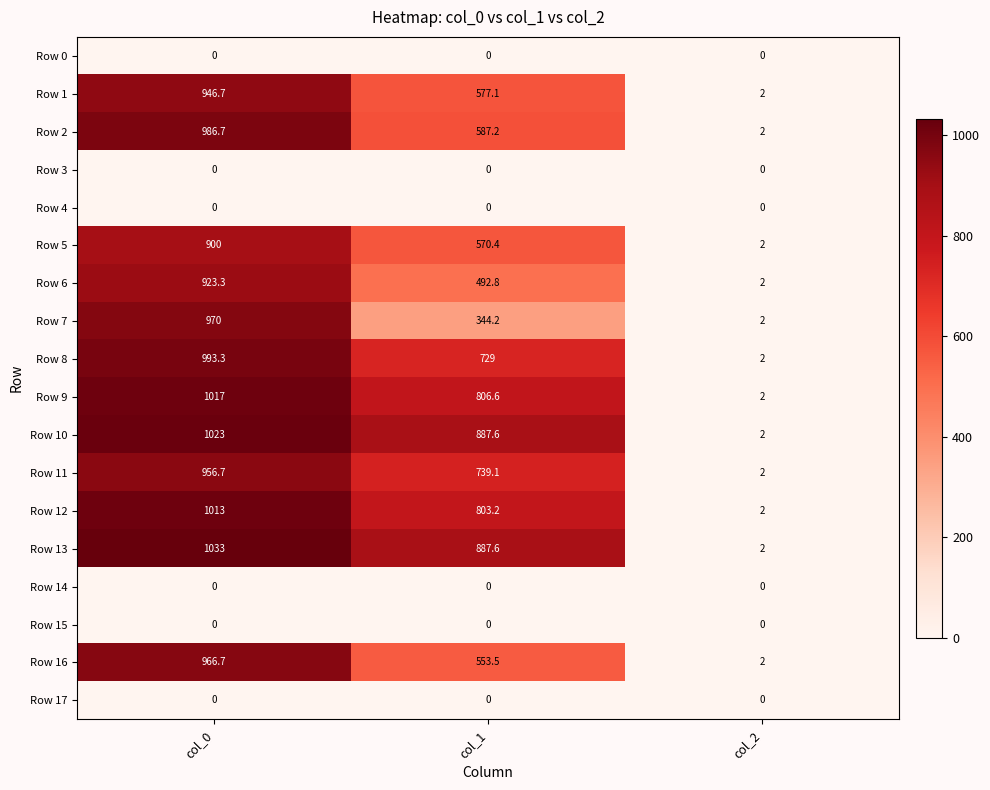

What is the spread (max minus min) of values at col_2?

2.0